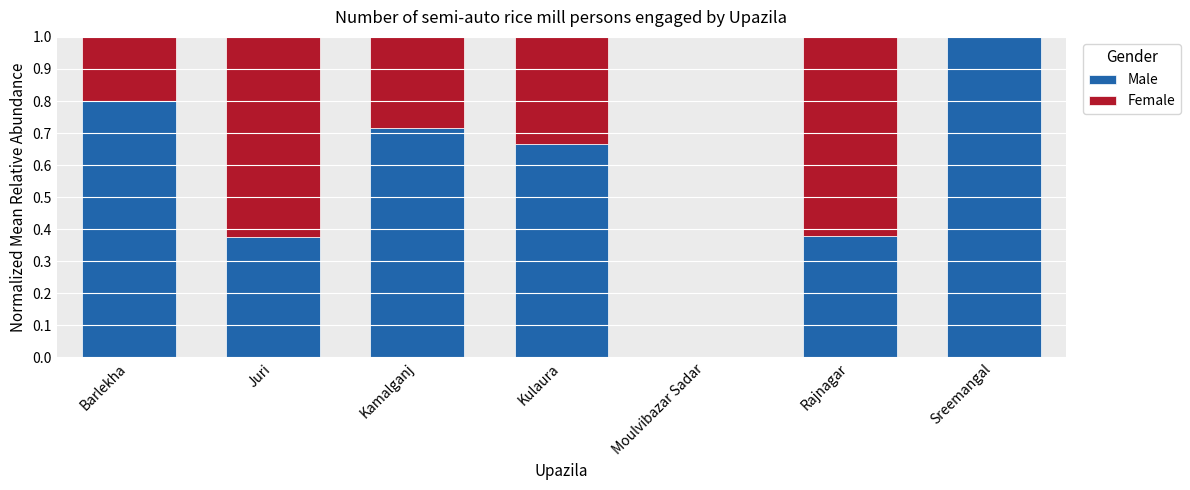

Read the Male value at Sreemangal.

1.0